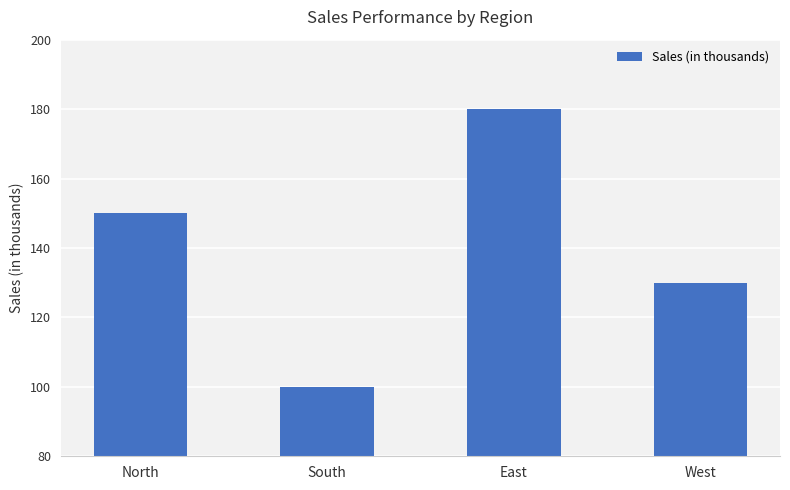

What is the label of the 3rd bar from the right?

South